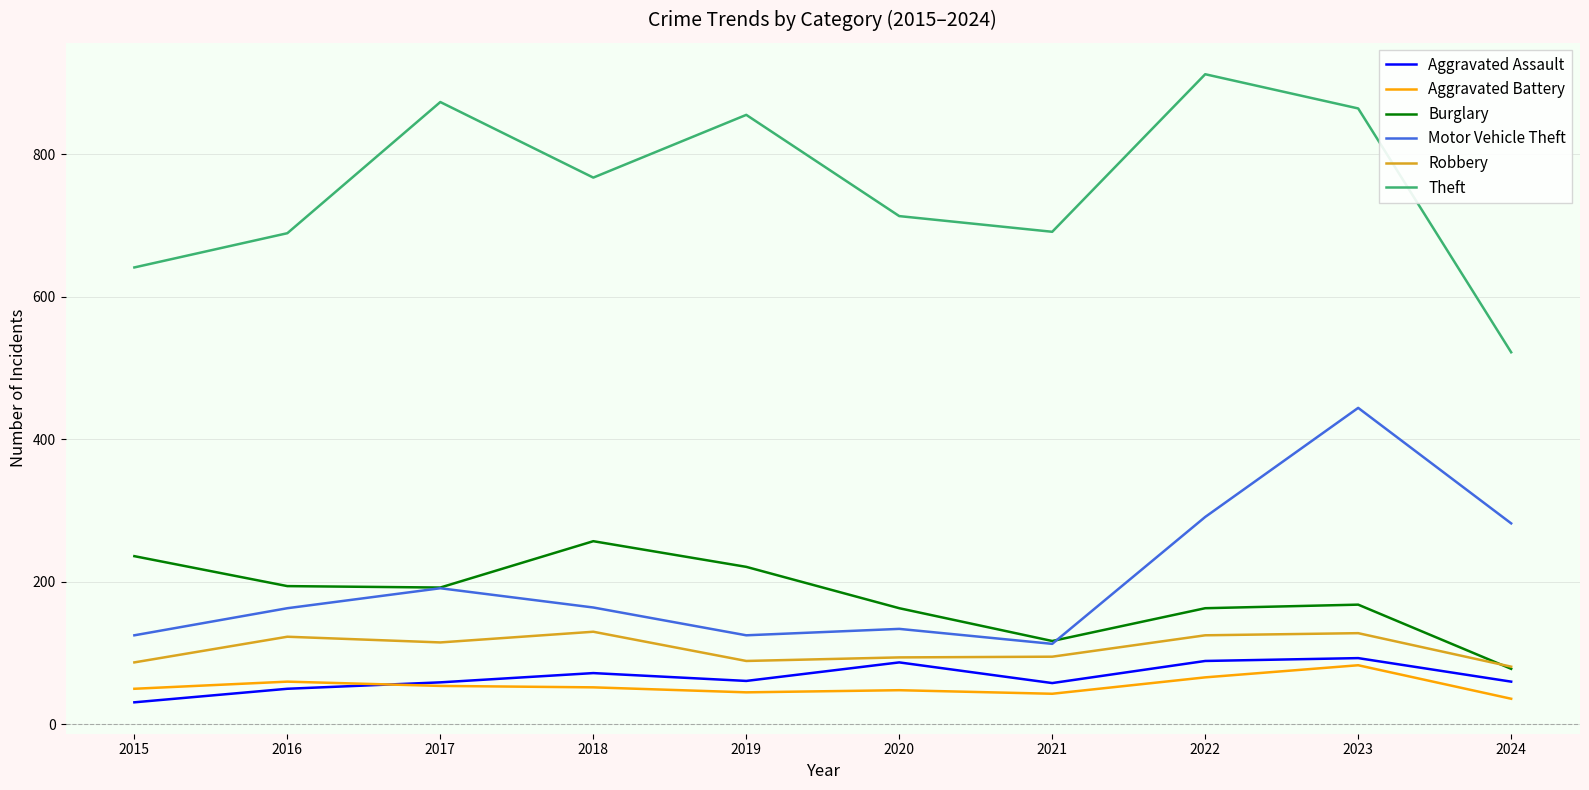

What is the spread (max minus min) of values at 2022?

846